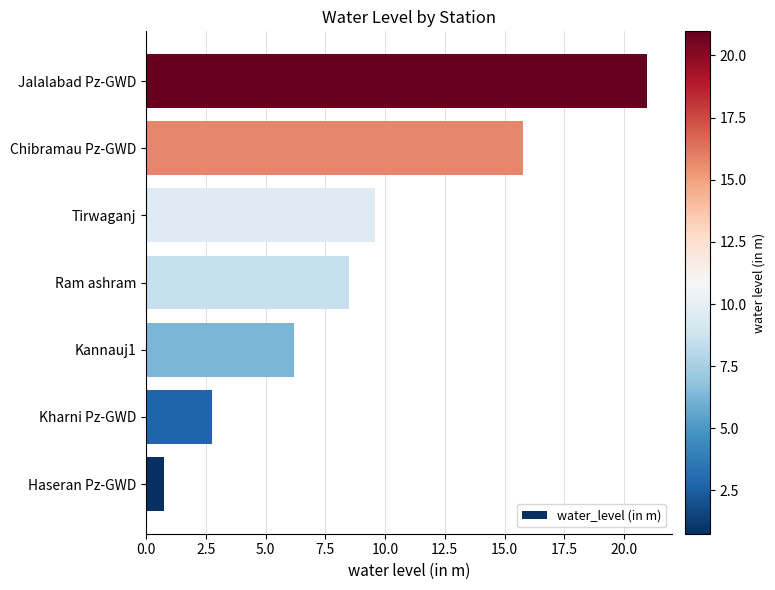

List the labels in order of value, largest first.

Jalalabad Pz-GWD, Chibramau Pz-GWD, Tirwaganj, Ram ashram, Kannauj1, Kharni Pz-GWD, Haseran Pz-GWD